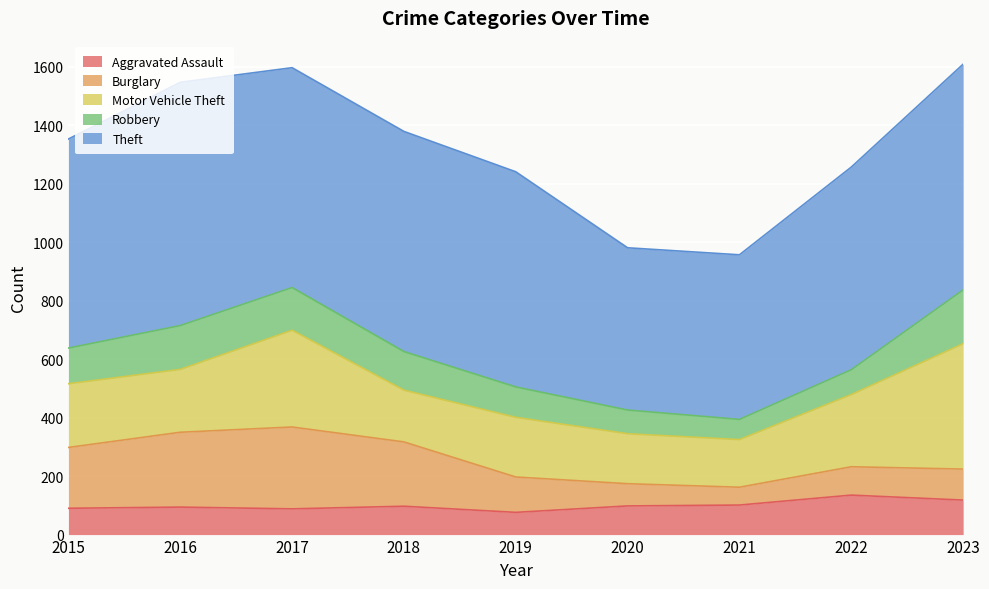

Does the chart display data point markers on the line(s)?

No